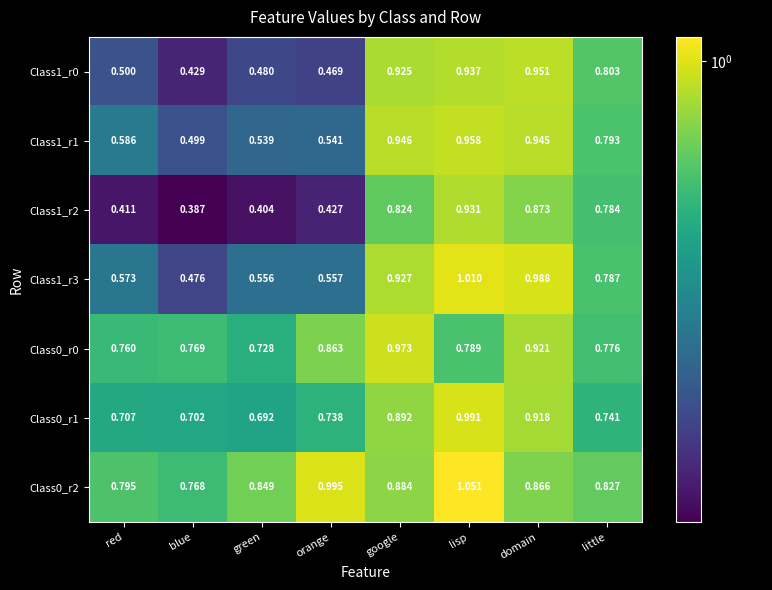

Which category has the lowest value in the Class1_r2 series?

blue